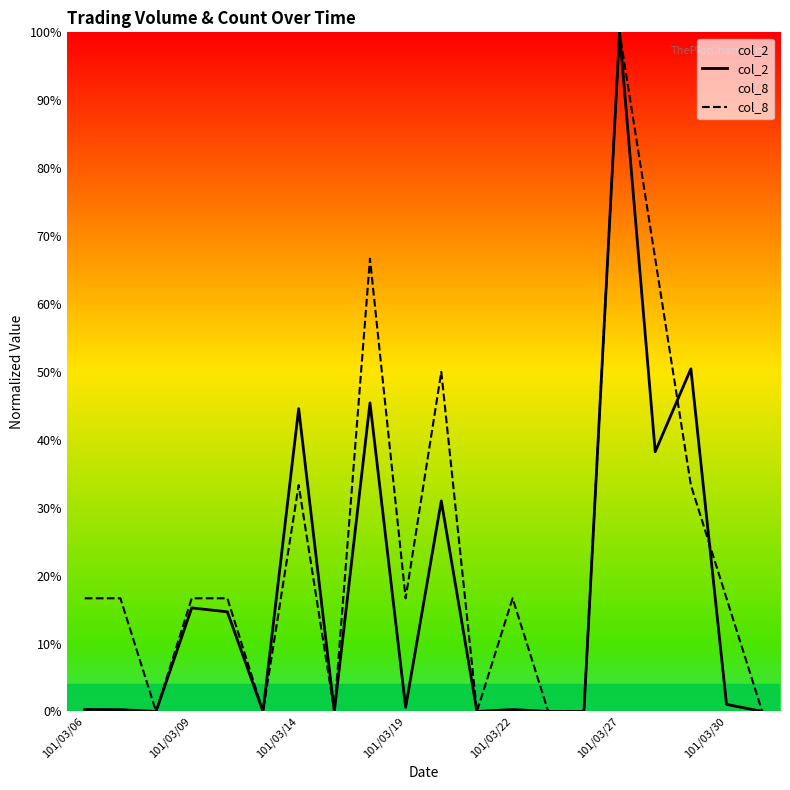

At which category does the chart reach its peak across all series?

101/03/27